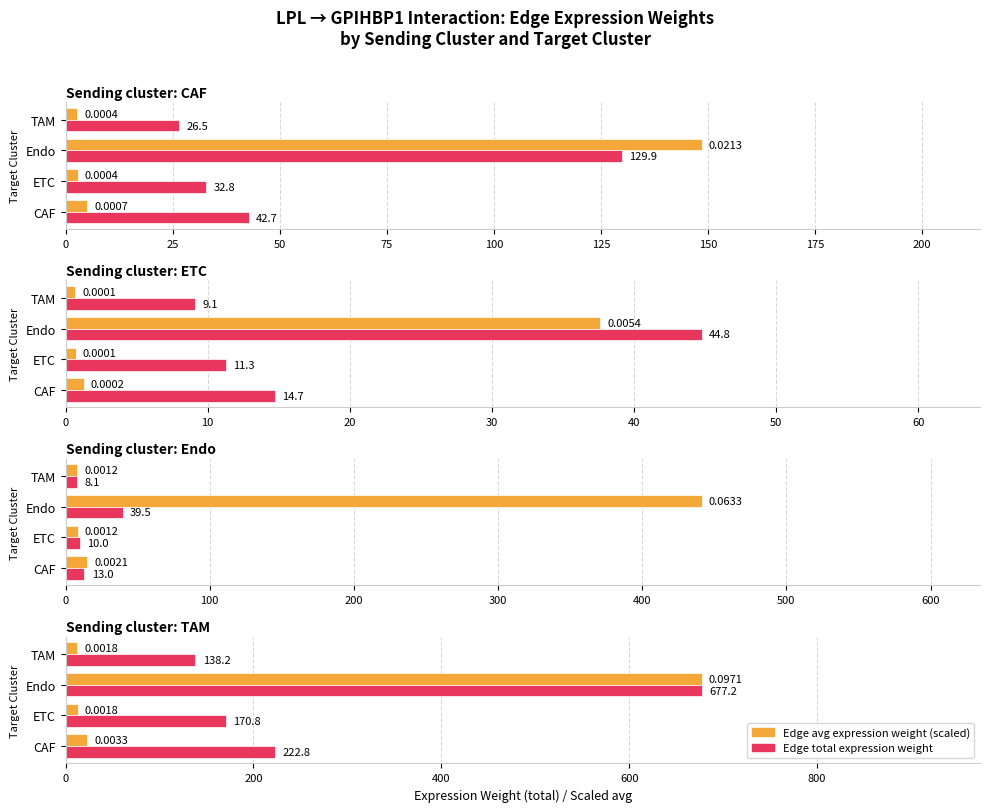

What are all the series names shown in the legend?

Edge avg expression weight (scaled), Edge total expression weight